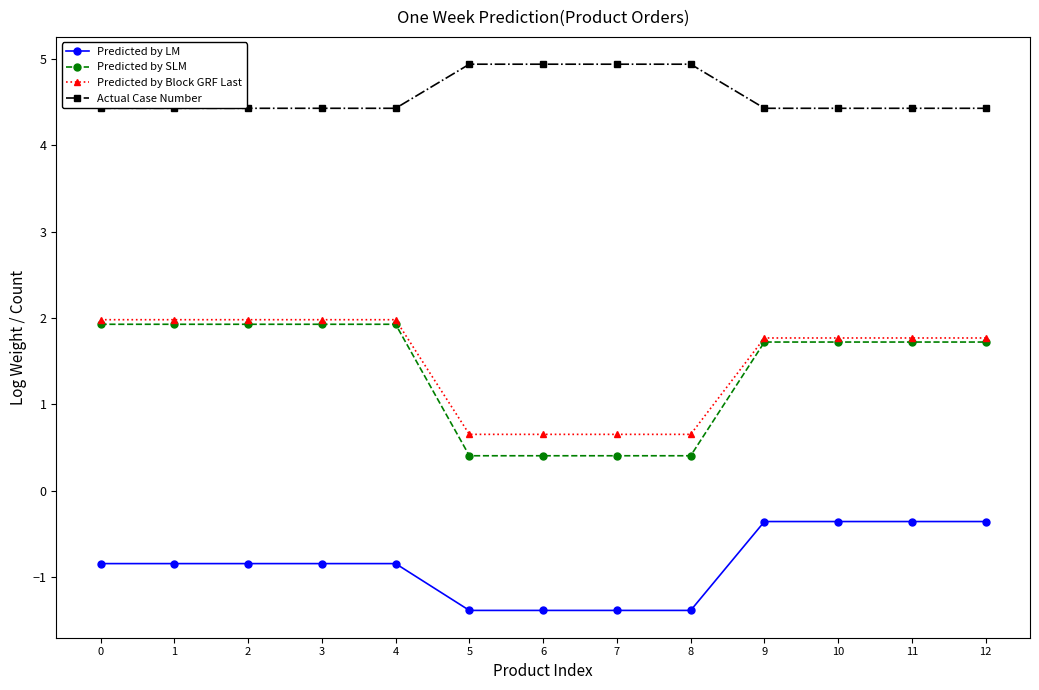

Reading right to left, transcribe all the data shown in this chart.

Predicted by LM: -0.4	-0.4	-0.4	-0.4	-1.4	-1.4	-1.4	-1.4	-0.8	-0.8	-0.8	-0.8	-0.8
Predicted by SLM: 1.7	1.7	1.7	1.7	0.4	0.4	0.4	0.4	1.9	1.9	1.9	1.9	1.9
Predicted by Block GRF Last: 1.8	1.8	1.8	1.8	0.7	0.7	0.7	0.7	2.0	2.0	2.0	2.0	2.0
Actual Case Number: 4.4	4.4	4.4	4.4	4.9	4.9	4.9	4.9	4.4	4.4	4.4	4.4	4.4